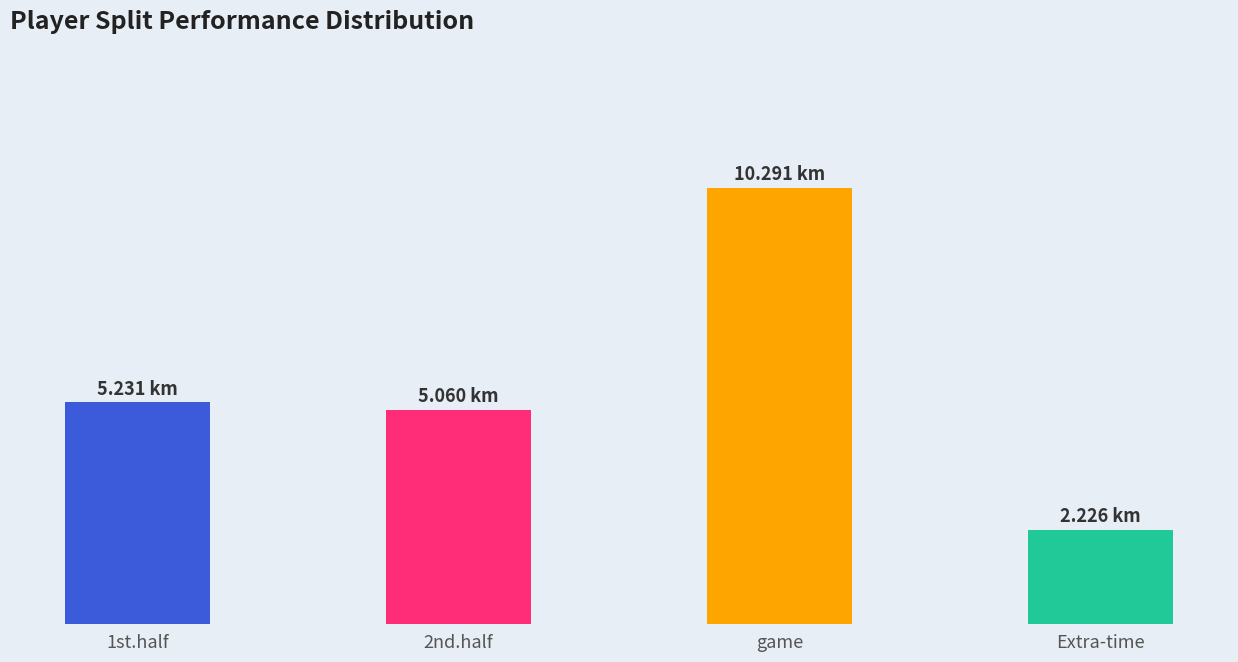

Are the bars horizontal?

No